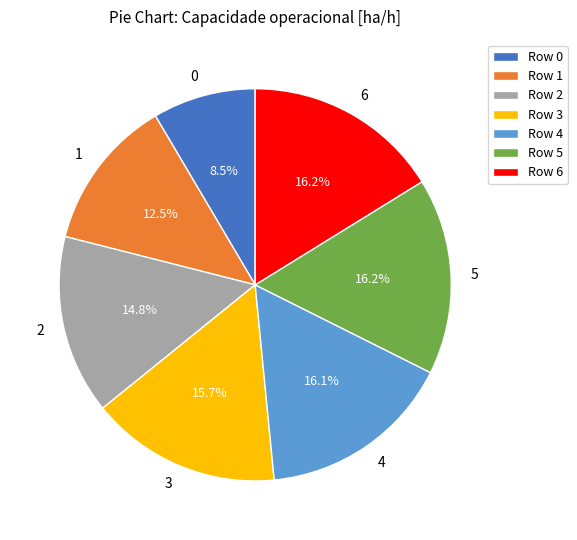

True or false: 1 accounts for 4% of the total.

False